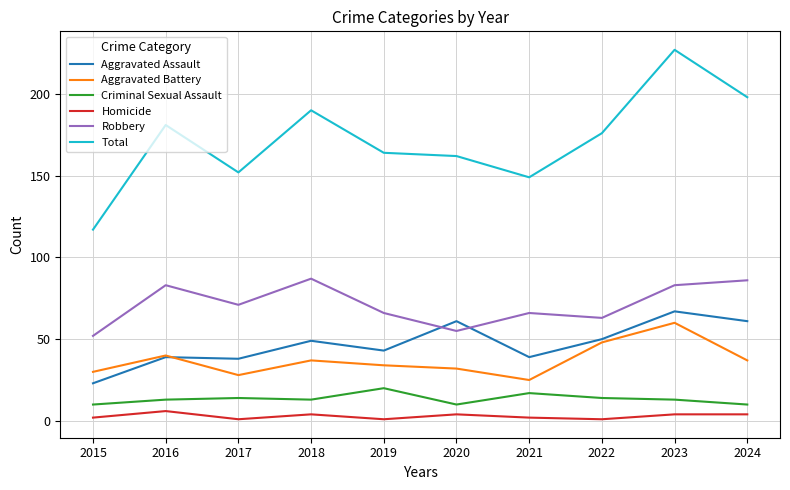

What is the minimum value shown in the chart?

1